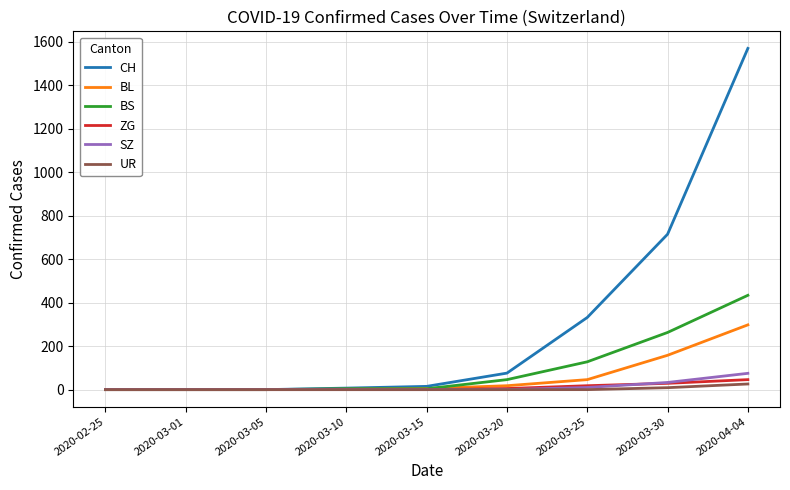

What position from the right is 2020-03-20?

4